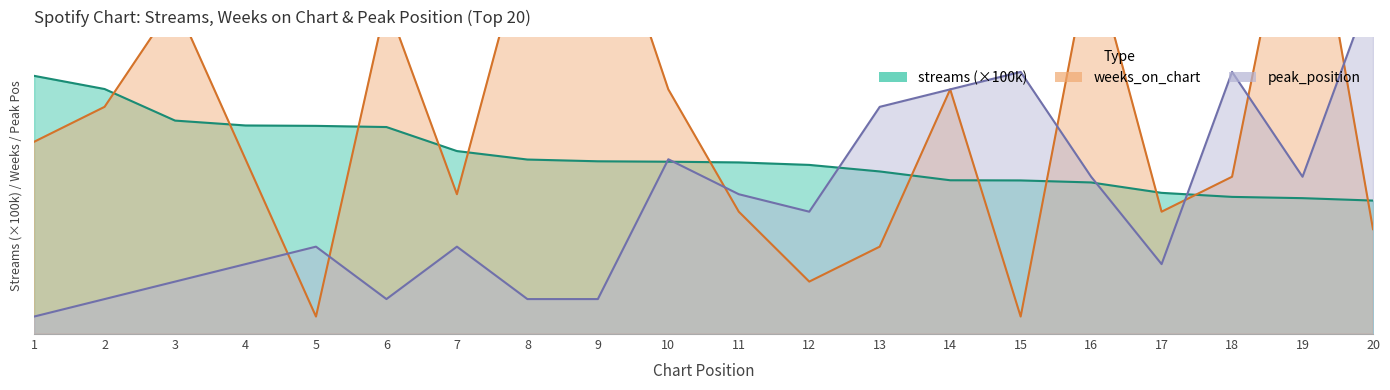

How many intersections are there between peak_position and streams?

5